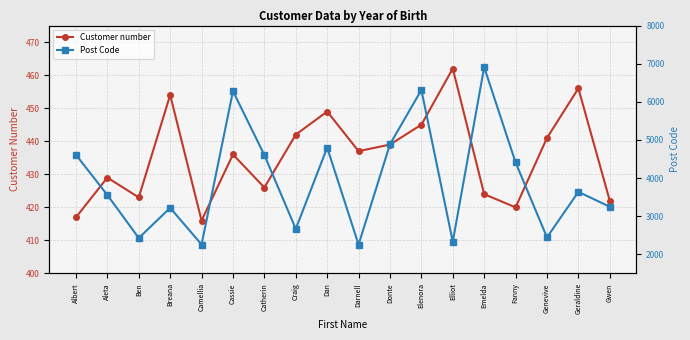

Which series changed the most between Catherin and Darnell?

Post Code